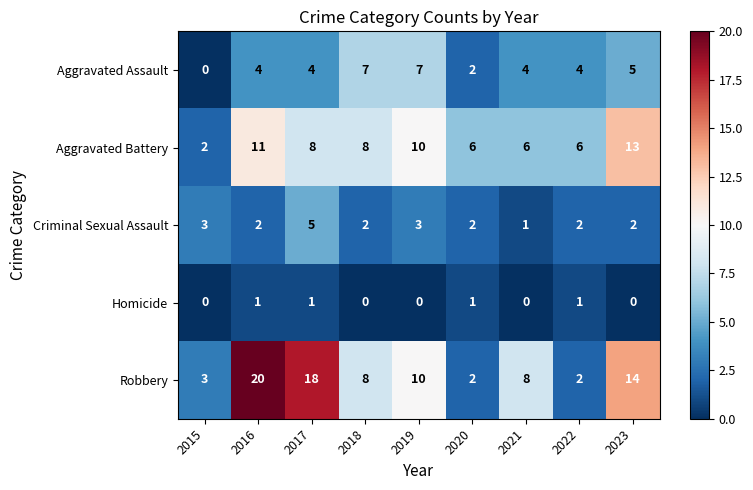

At which category does the chart reach its peak across all series?

2016